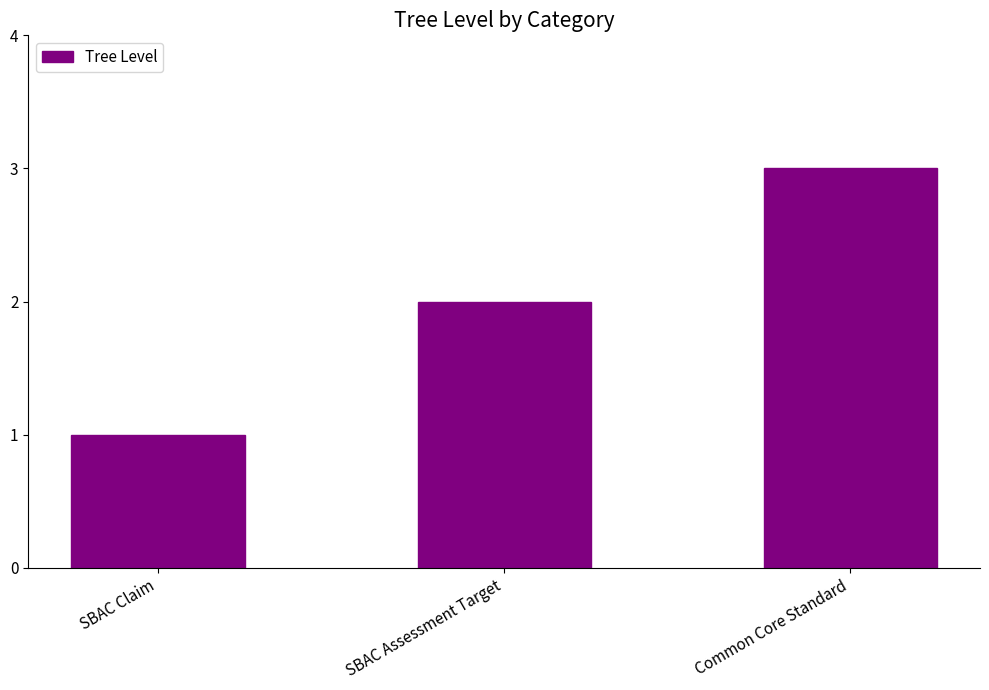

Read the value at Common Core Standard.

3